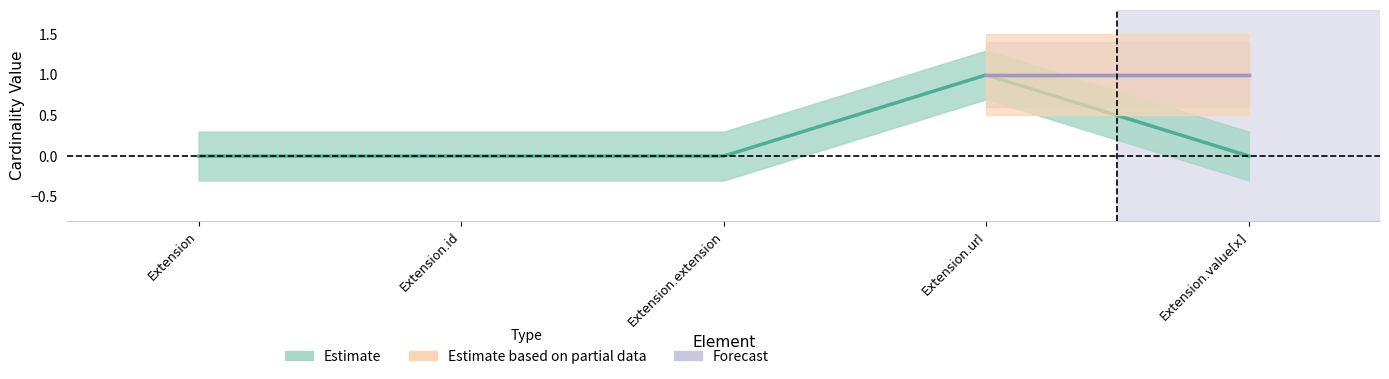

The value of Forecast at Extension is -1. True or false?

False